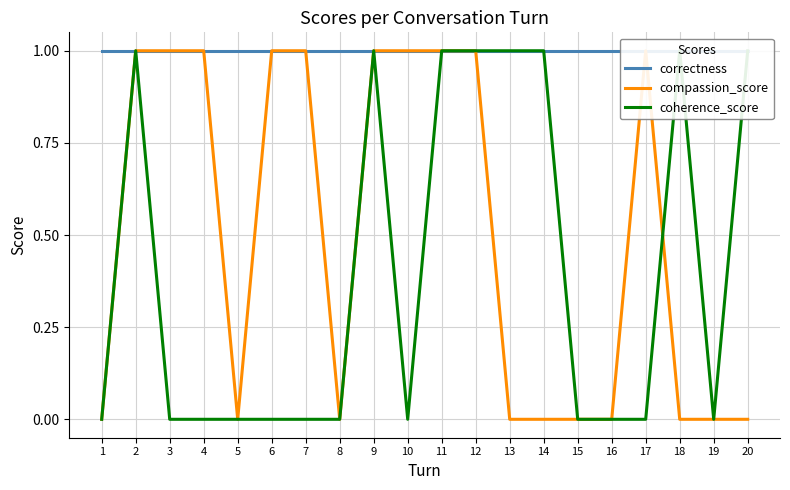

At which label is correctness closest to 1?

1